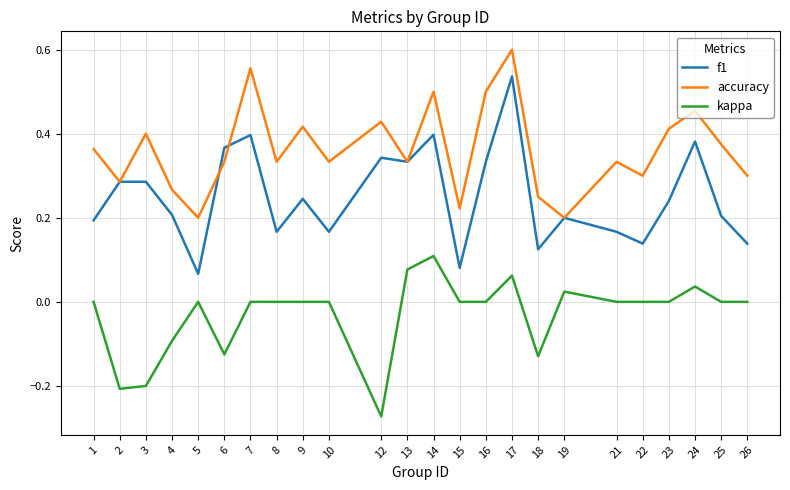

How many categories are shown in the chart?

24